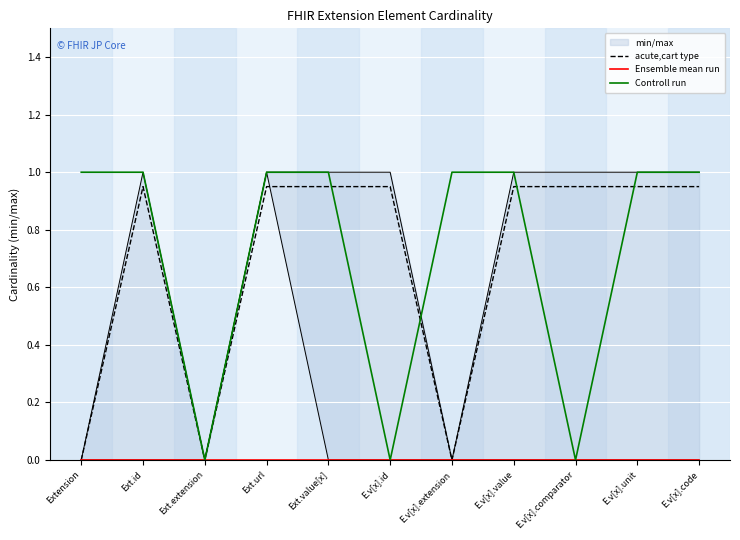

Rank the series at Extension from lowest to highest value.

acute,cart type, Ensemble mean run, Controll run